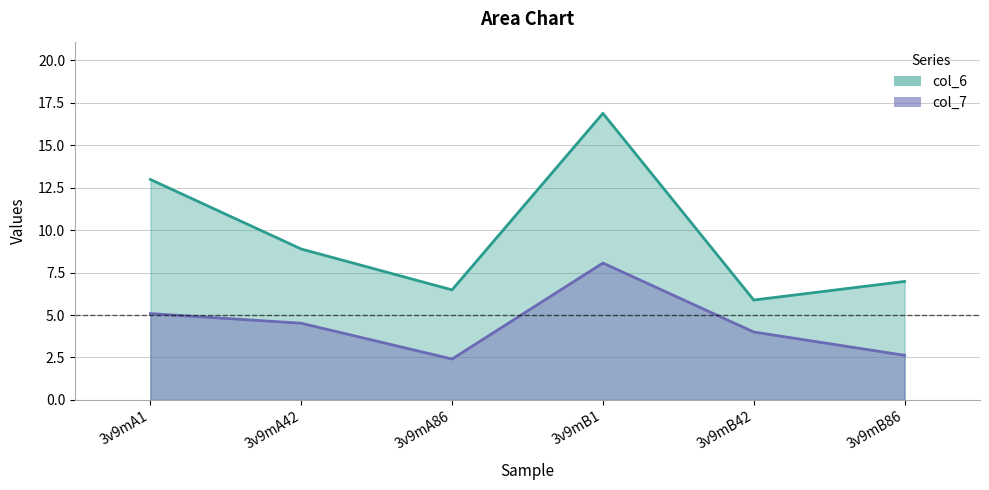

In col_7, how many points are higher than both neighbors (excluding endpoints)?

1